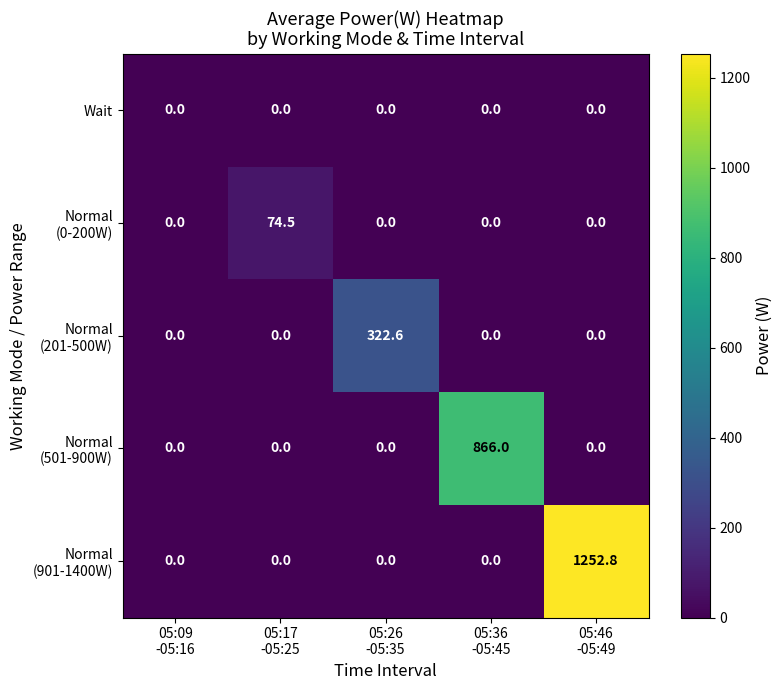

What is the maximum value shown in the chart?

1252.8